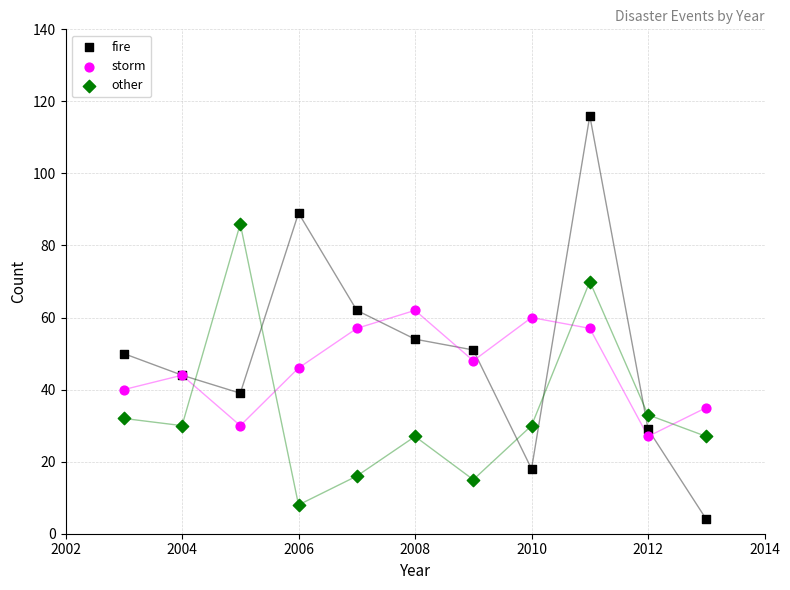

Which series contains the highest Y value?

fire